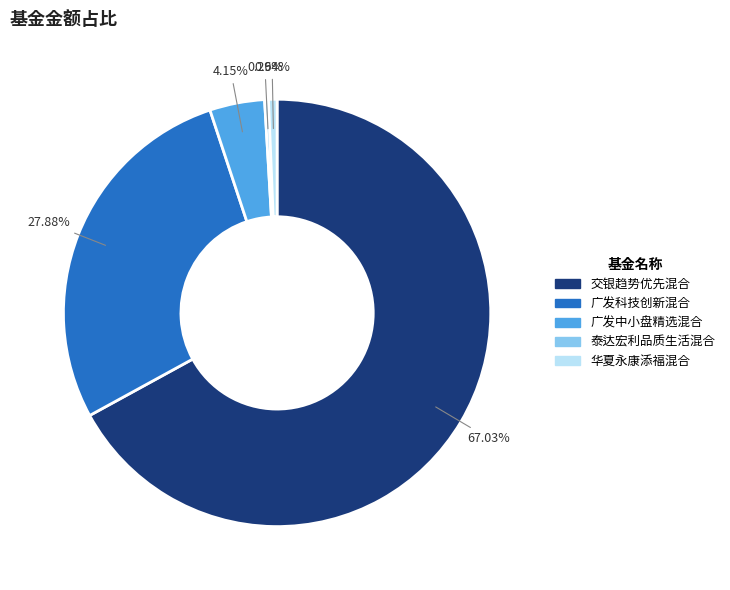

To the nearest percent, what is the combined percentage of 华夏永康添福混合 and 交银趋势优先混合?

68%